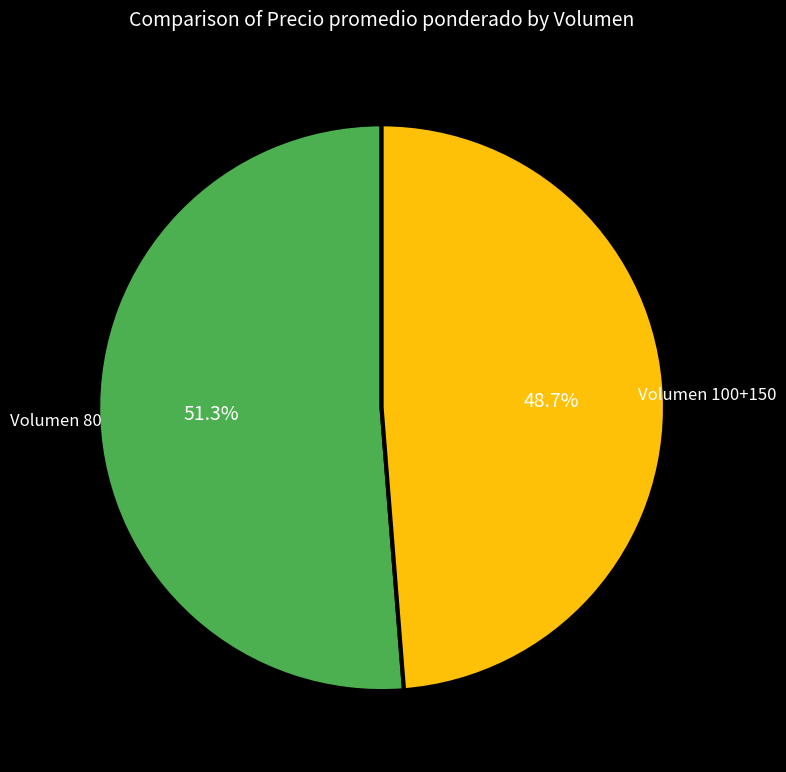

Combined, what portion of the pie is Volumen 100+150 and Volumen 80?

100.0%